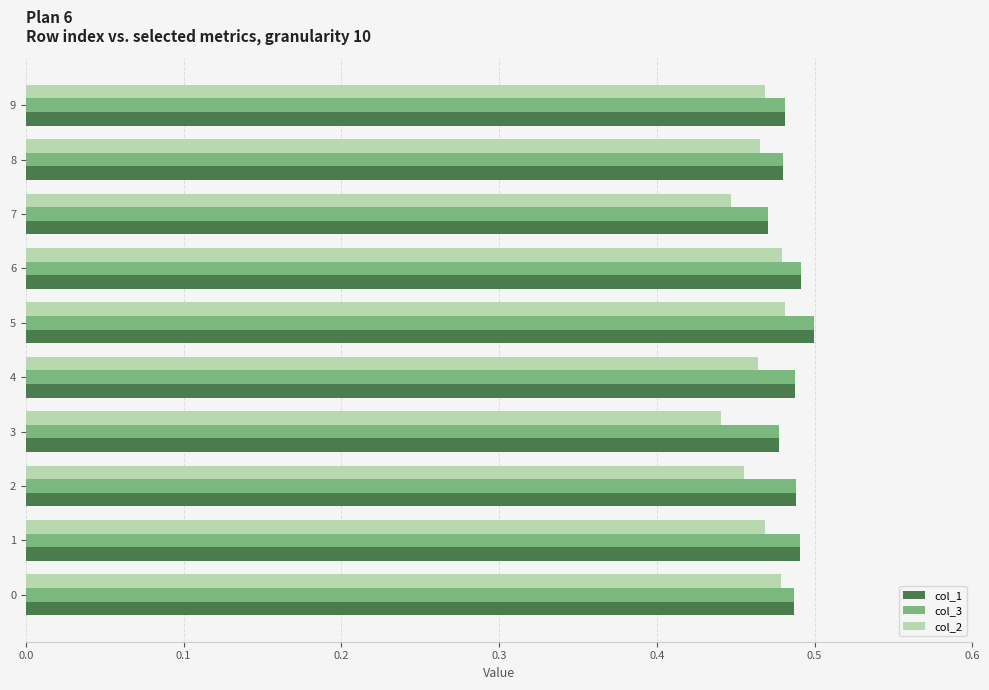

The value of col_2 at 1 is 0.5. True or false?

True